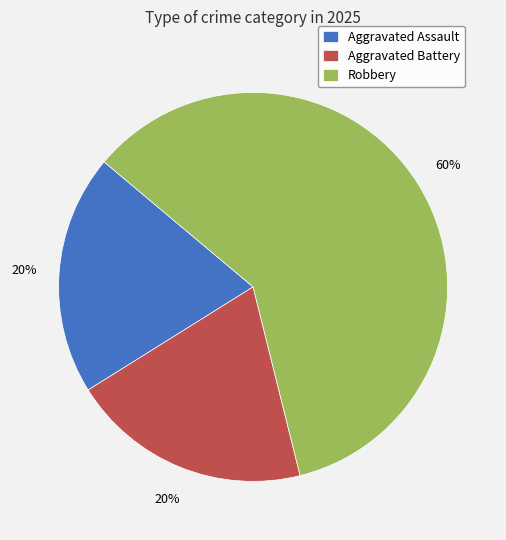

True or false: Robbery accounts for 60% of the total.

True